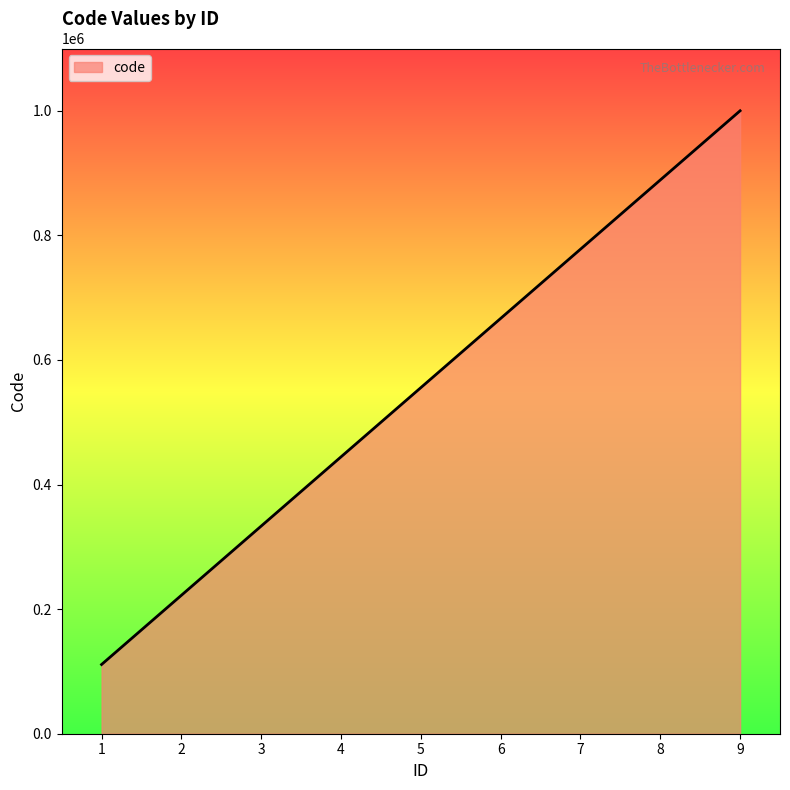

What is the difference between the second highest and second lowest values?

666666